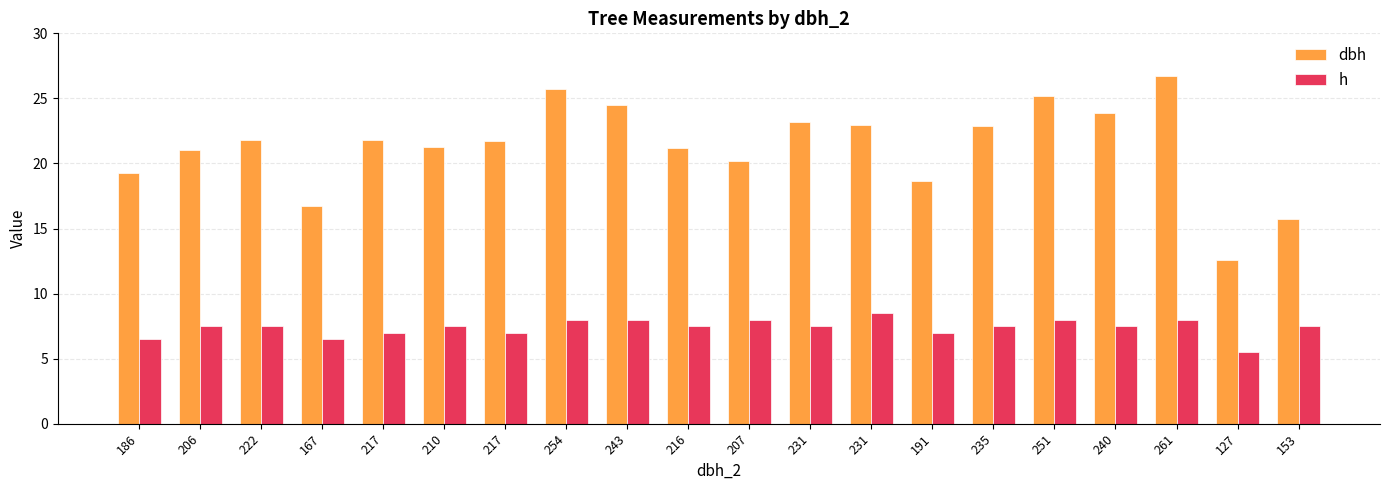

How many bars are there in each group?

2